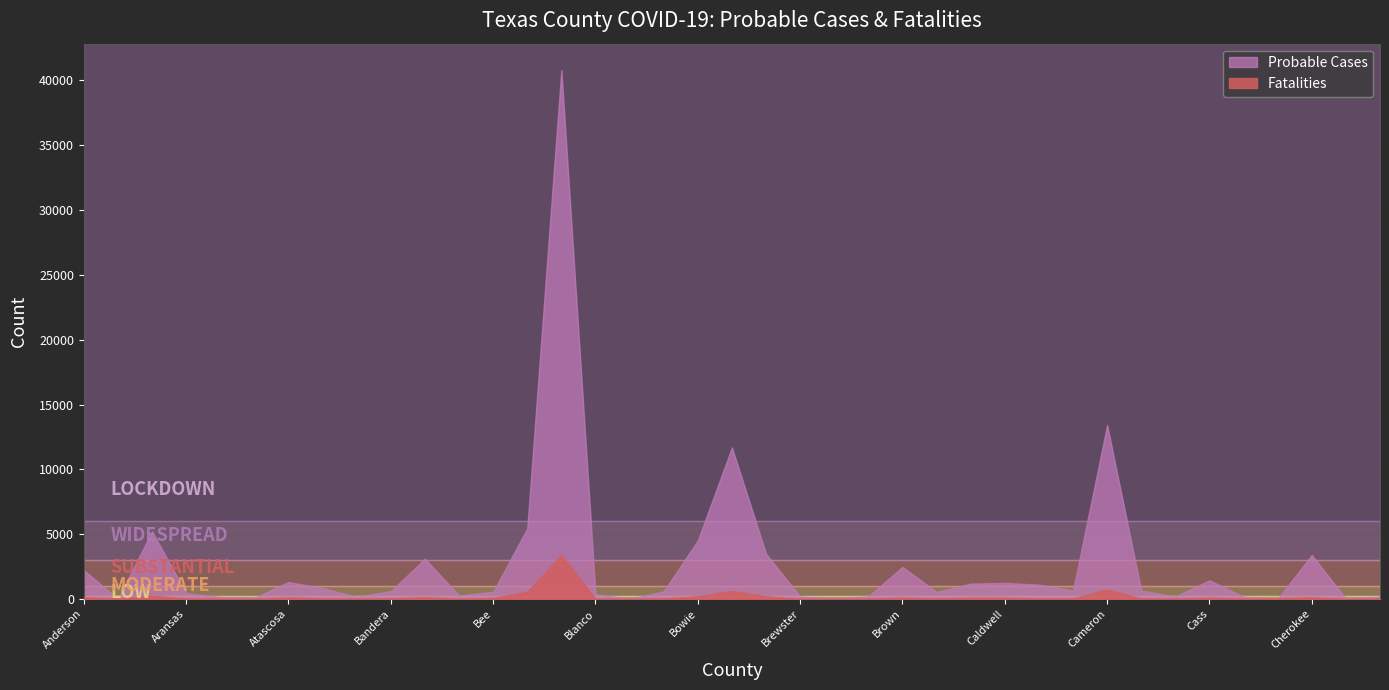

Which series has the largest total across all categories?

Probable Cases